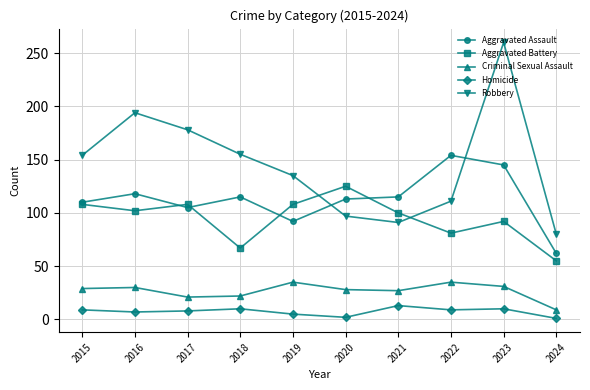

What is the total value across all series at 2018?

369